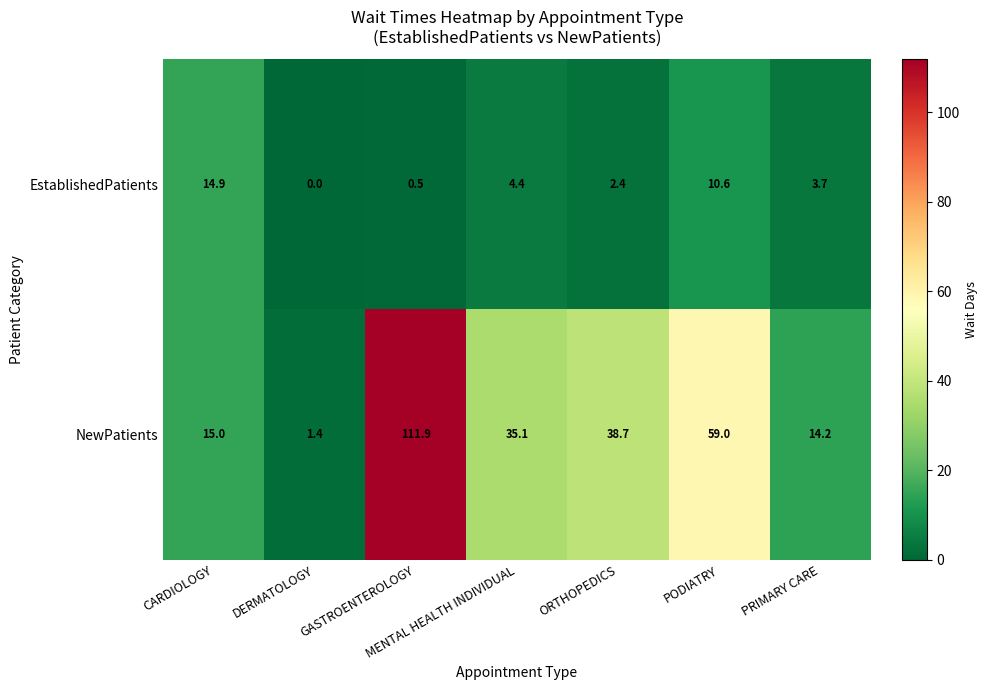

True or false: NewPatients has a value of 2.0 at DERMATOLOGY.

False